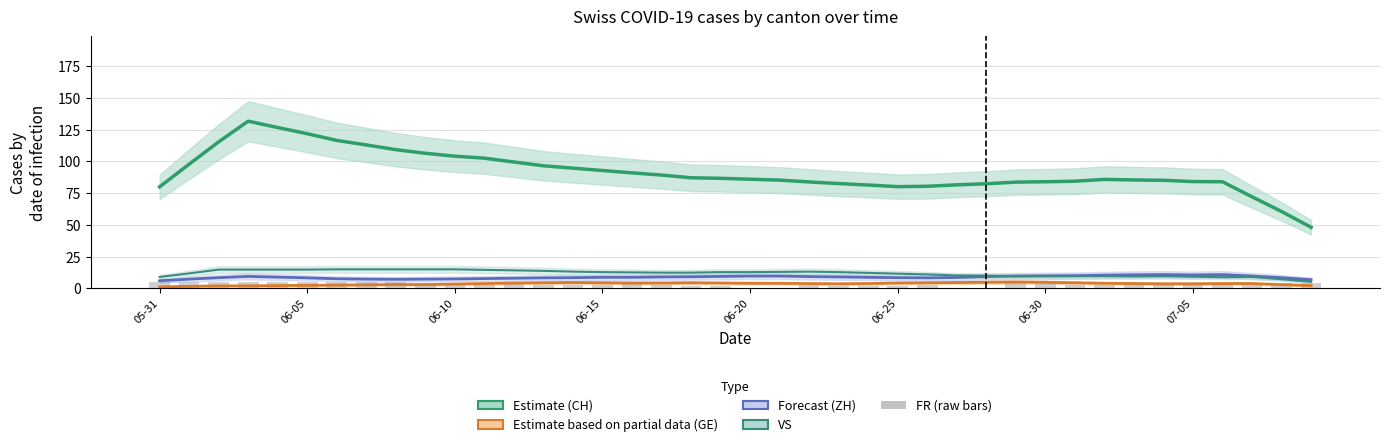

What is the difference between the maximum and second lowest values in the GE (Partial Estimate) series?

3.4